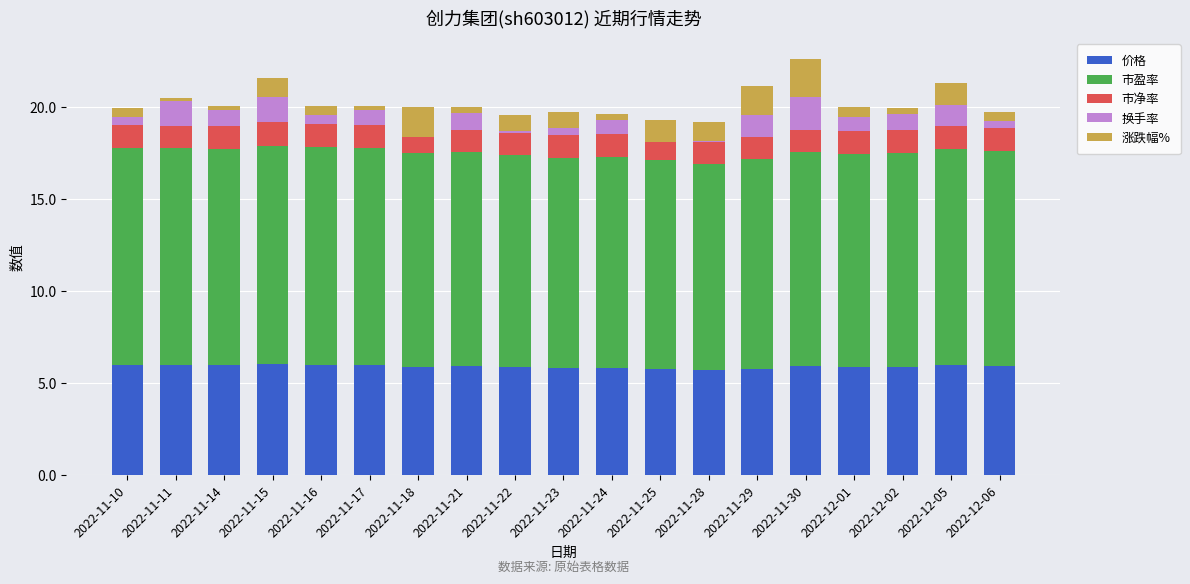

How many groups of bars are there?

19